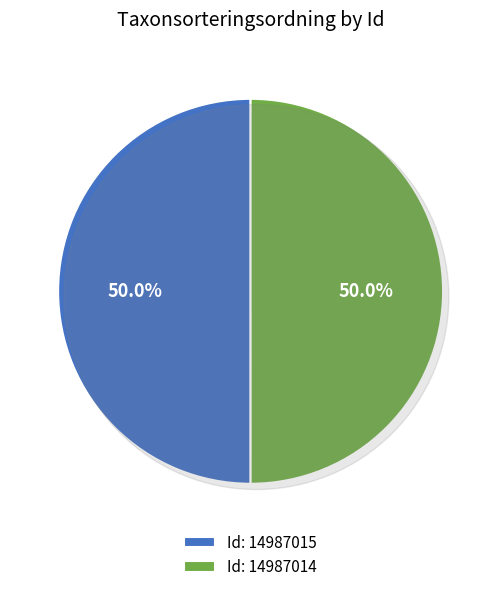

What percentage do 14987014 and 14987015 together represent?

100.0%